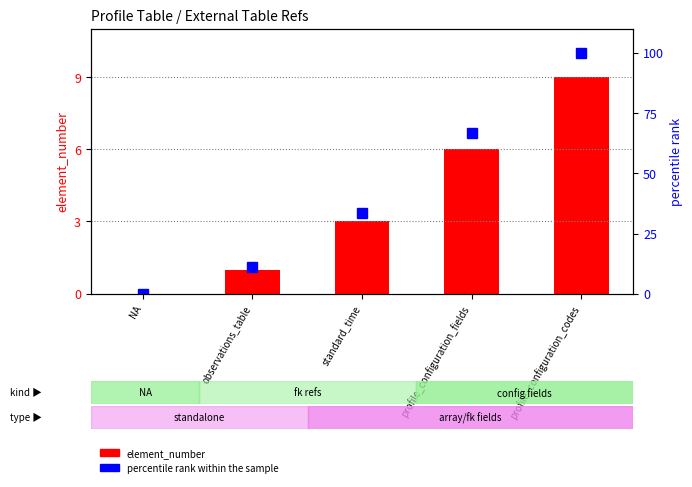

Rank the series at NA from highest to lowest value.

element_number, percentile rank within the sample